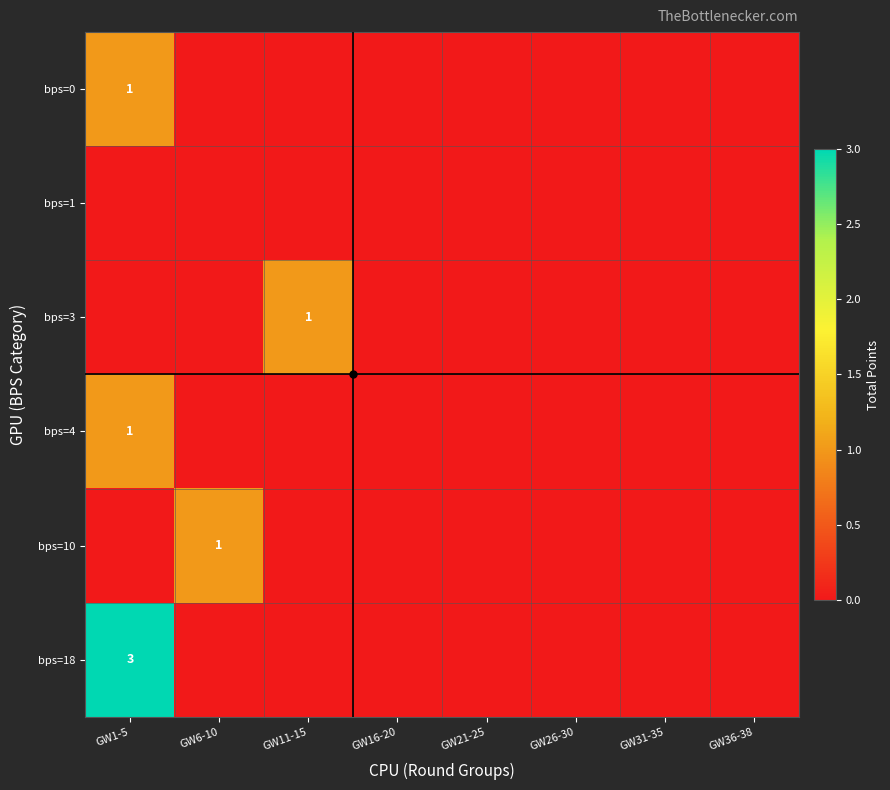

What is the sum of all bps=0 values?

1